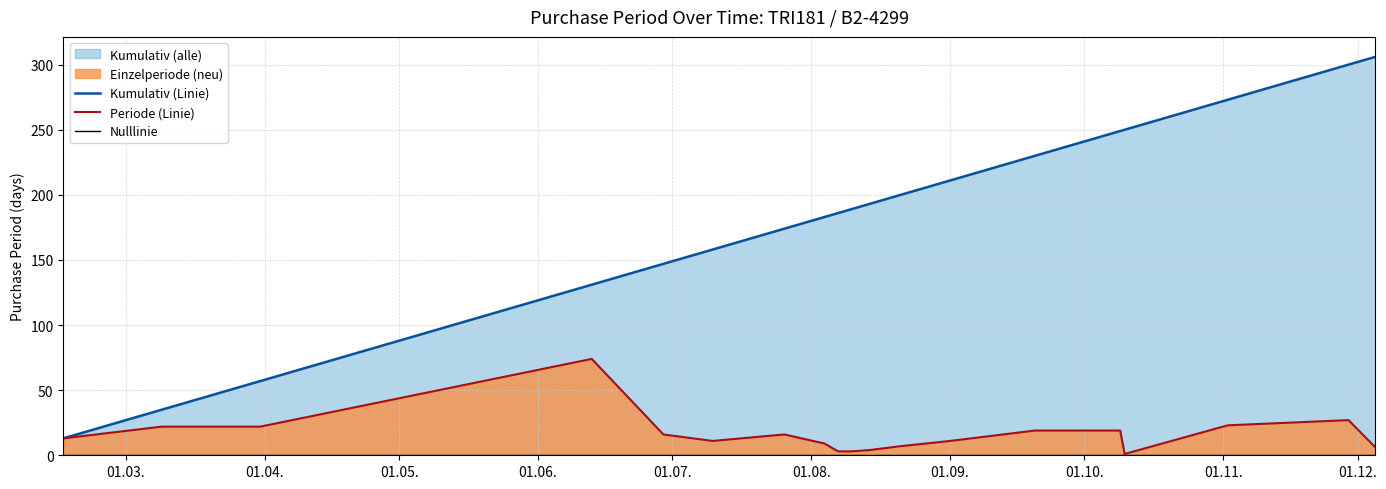

Is the value of Nulllinie at 15 greater than the value of Kumulativ (Linie) at 15?

No